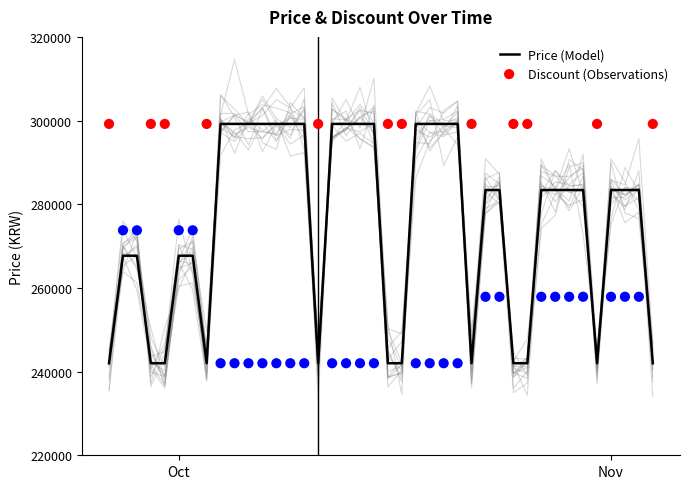

What is the minimum value for Price (Model)?

242000